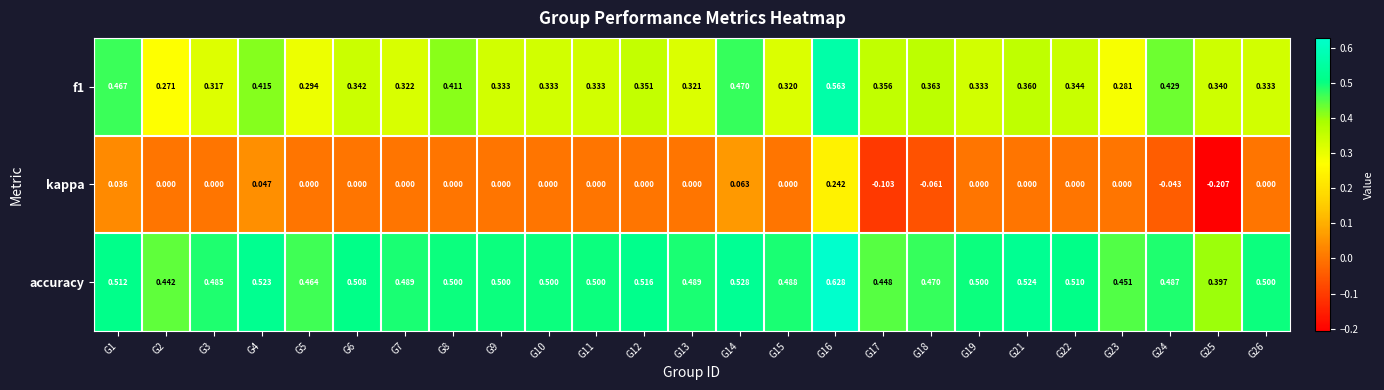

Which series has the largest total across all categories?

accuracy